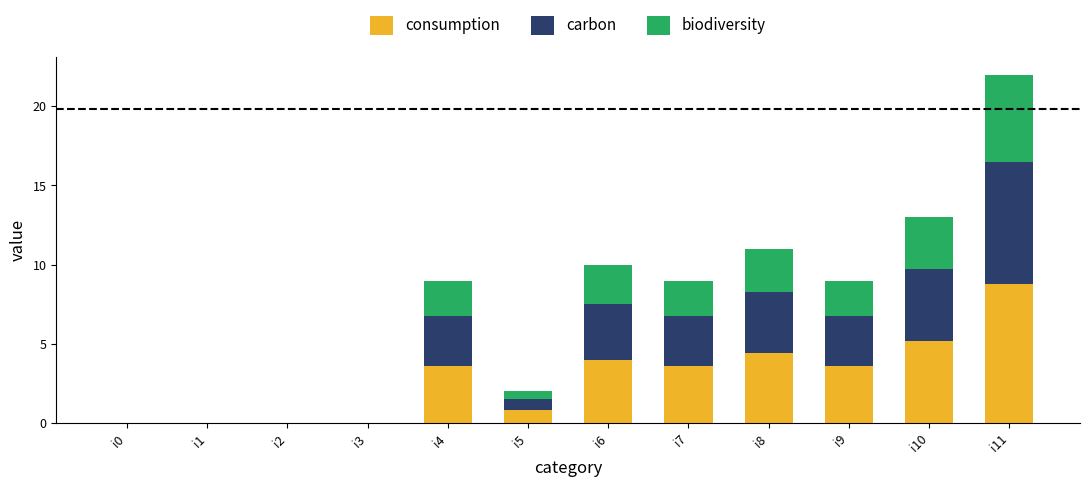

Which category has the highest value in the consumption series?

i11